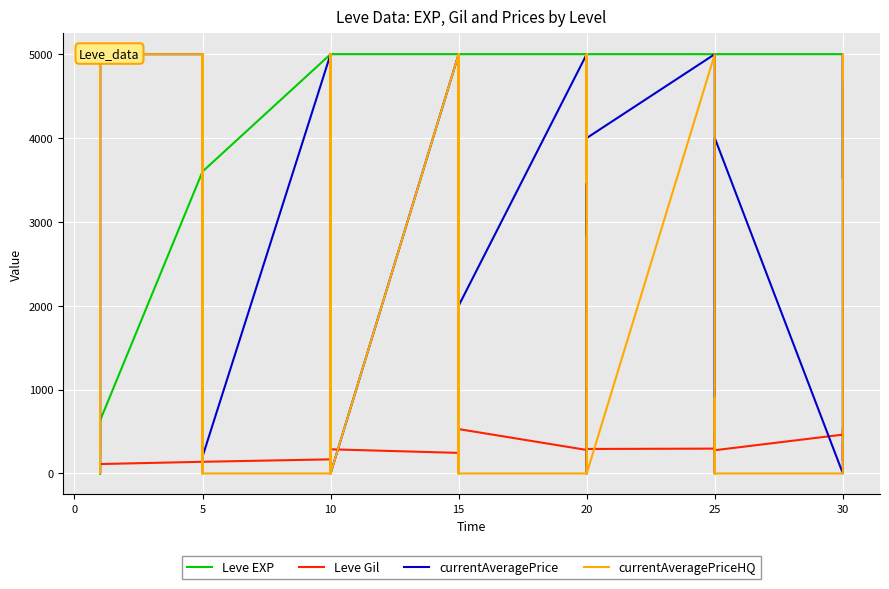

True or false: currentAveragePriceHQ and currentAveragePrice intersect in this chart.

True